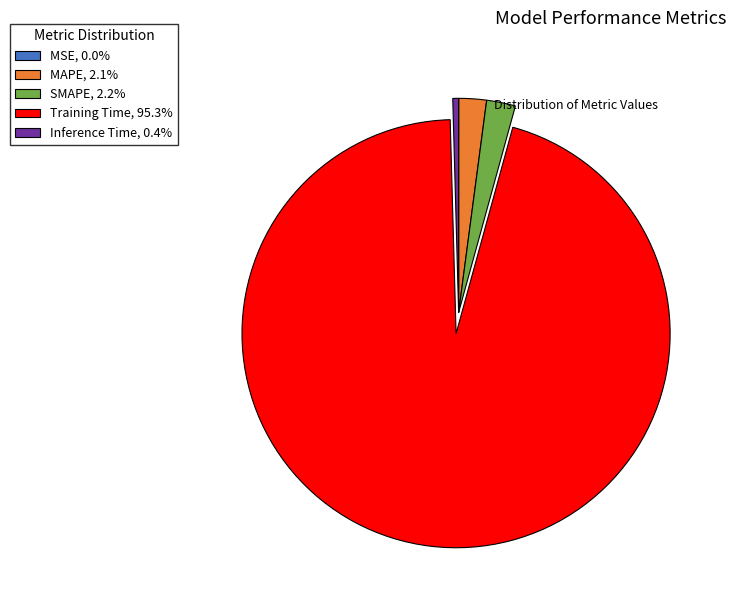

Do MAPE, 2.1% and Inference Time, 0.4% together represent more than half of the pie?

No